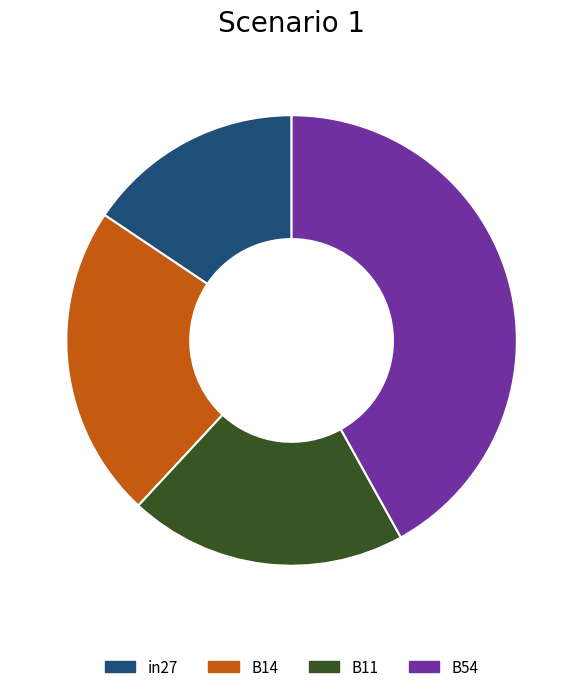

What is the largest slice in the pie chart?

B54